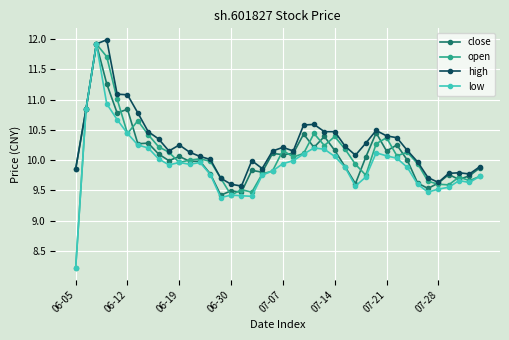

What is the minimum value shown in the chart?

8.2